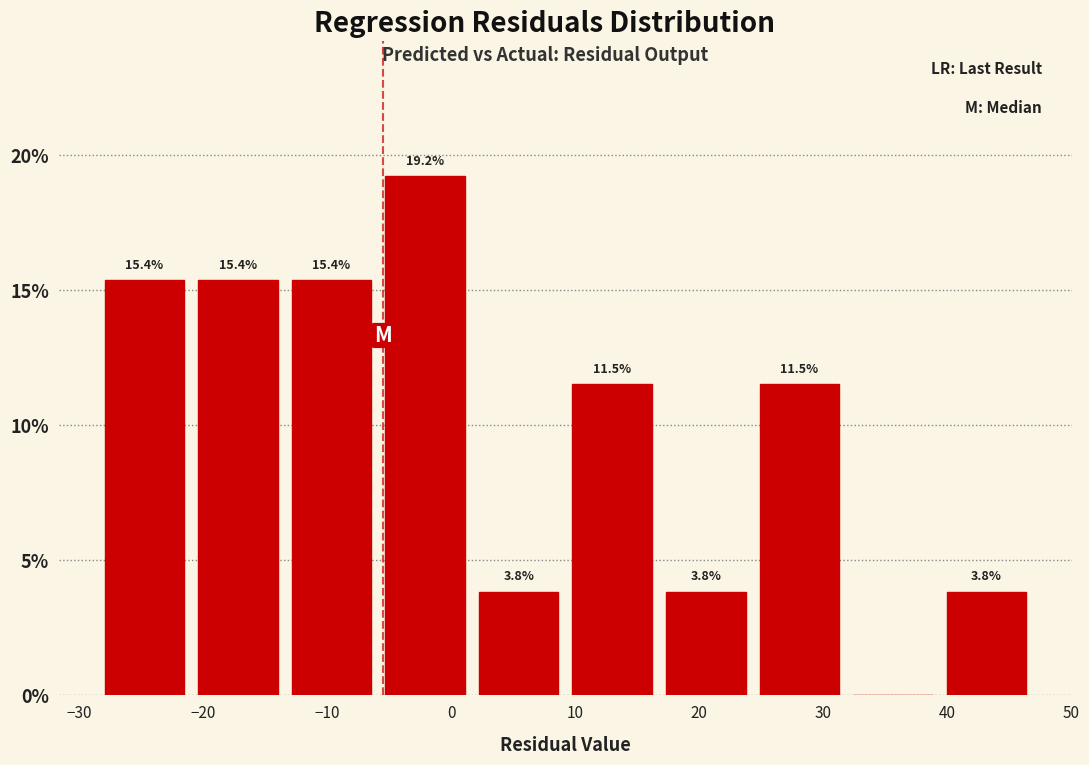

Over which range of the x-axis is the bar tallest?

-6 to 2